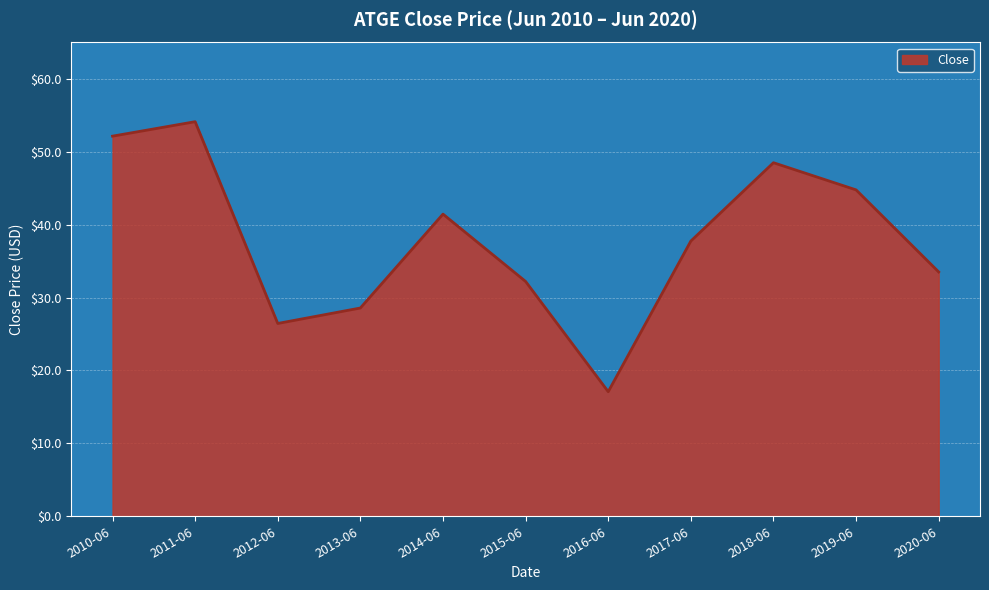

At which category does the data reach its first local valley?

2012-06